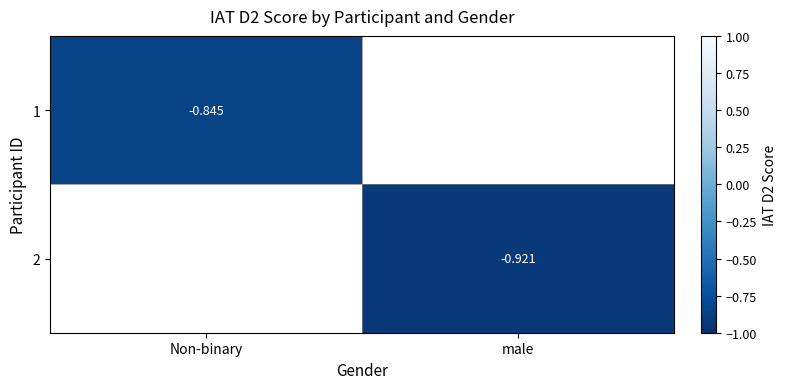

Is the value of 1 at Non-binary greater than the value of 2 at male?

Yes